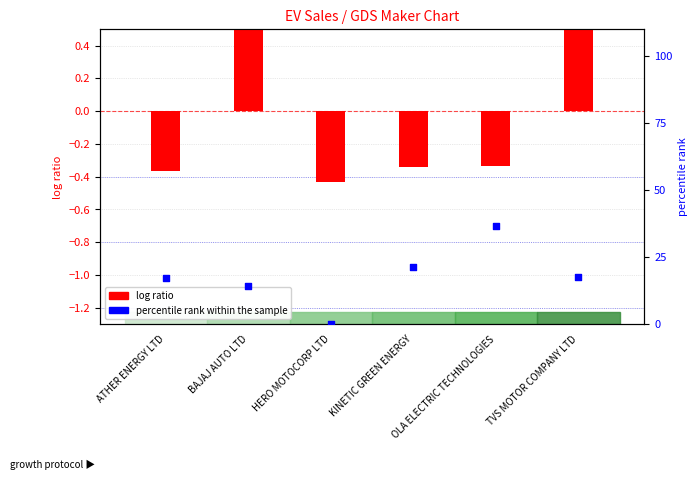

Which series has the largest total across all categories?

percentile rank within the sample